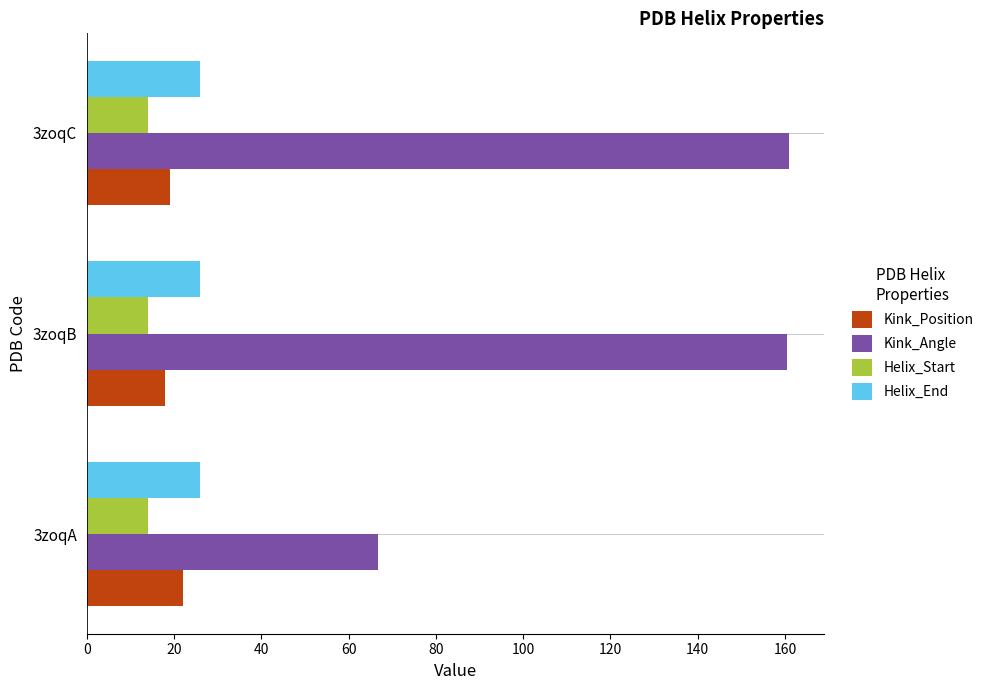

The value of Kink_Position at 3zoqC is 19.0. True or false?

True